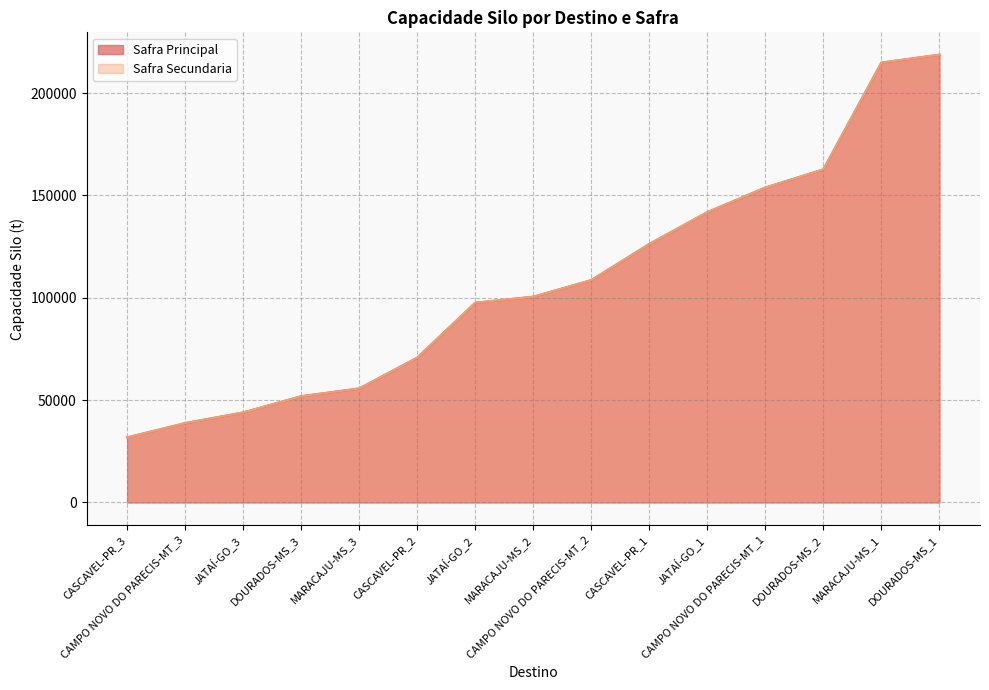

Rank the series at JATAÍ-GO_2 from highest to lowest value.

Safra Principal, Safra Secundaria